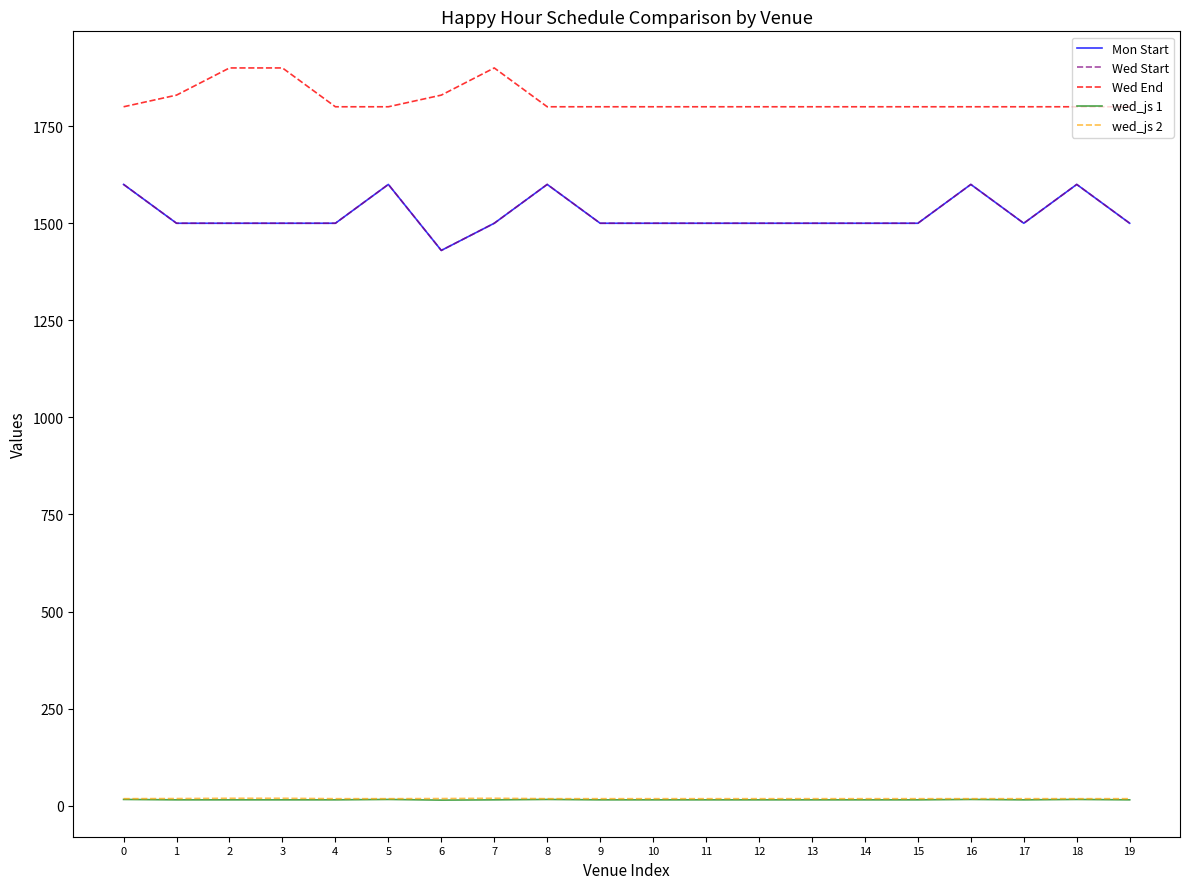

What is the greatest value displayed?

1900.0